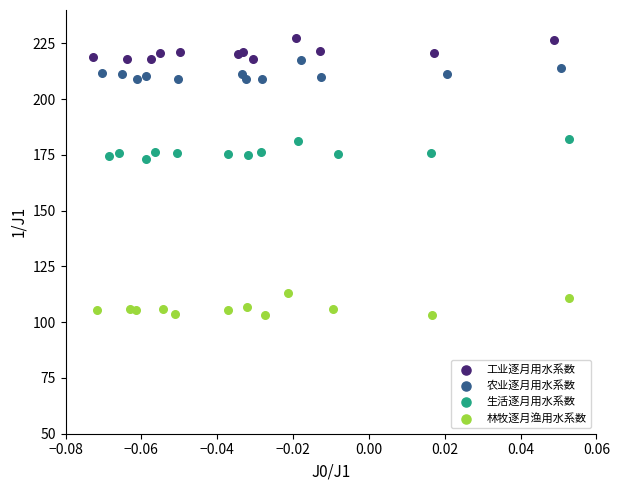

Which series contains the highest Y value?

工业逐月用水系数